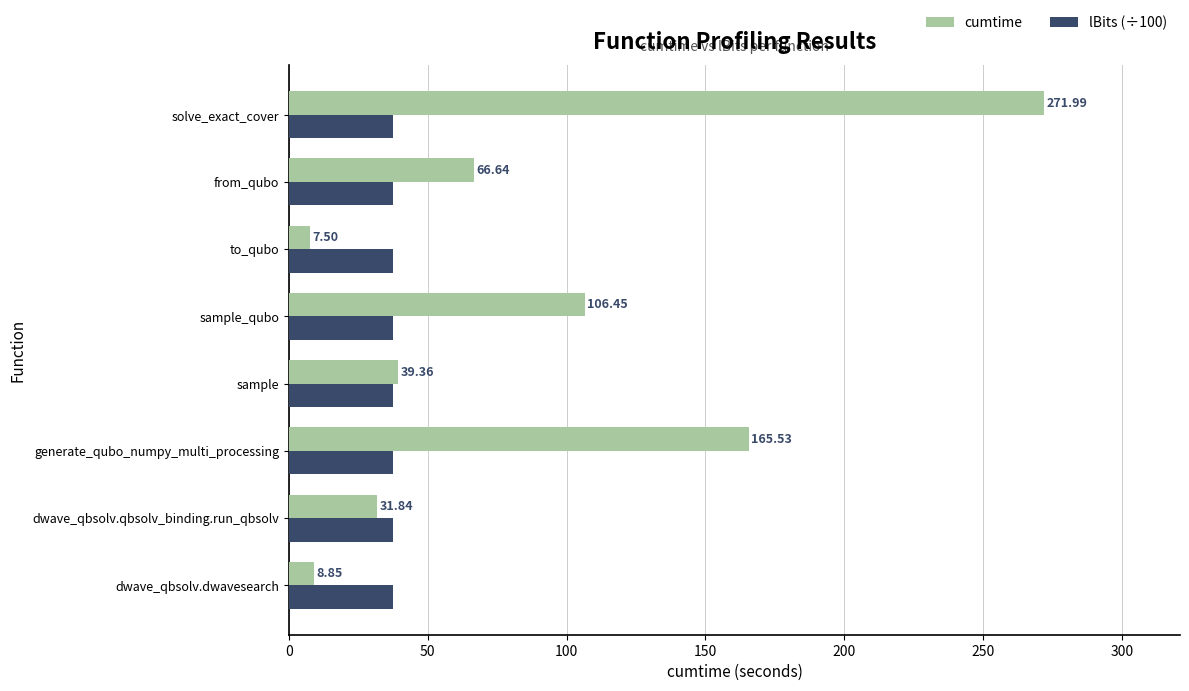

Rank the series by their maximum value, from highest to lowest.

cumtime, lBits (÷100)